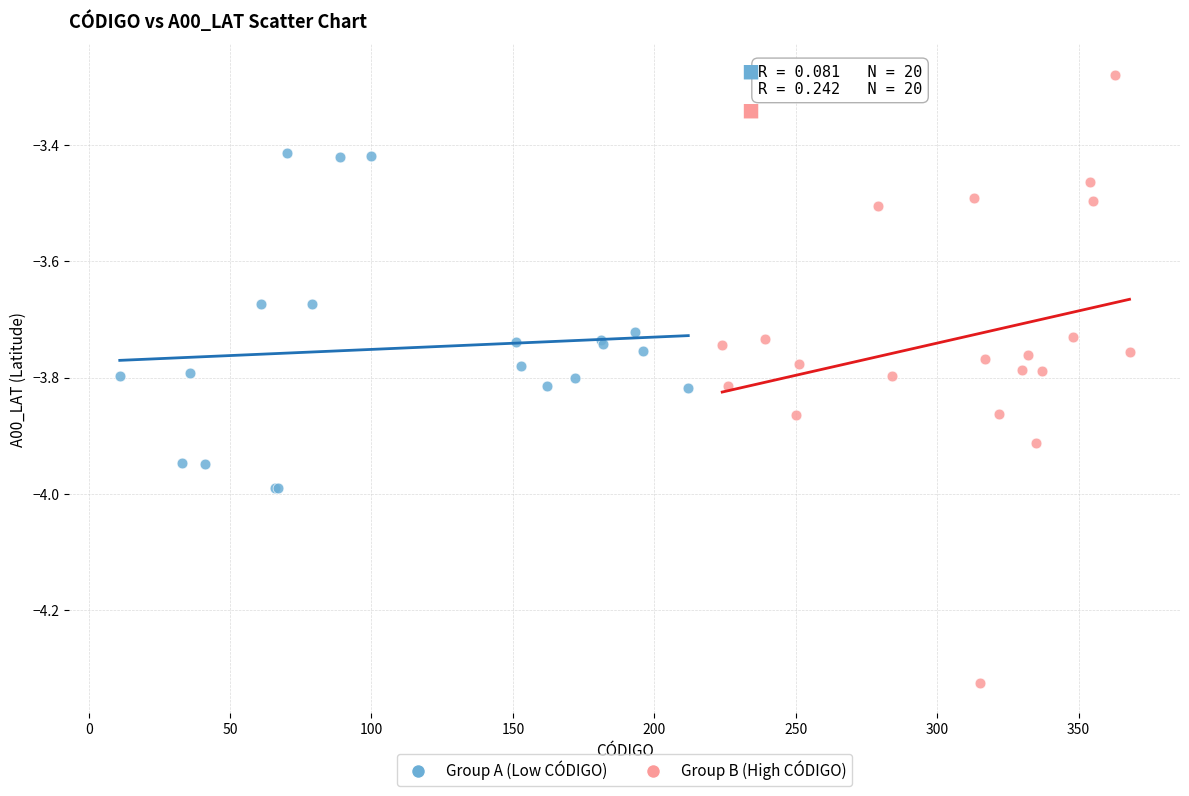

Which series reaches the maximum Y coordinate?

Group B (High CÓDIGO)